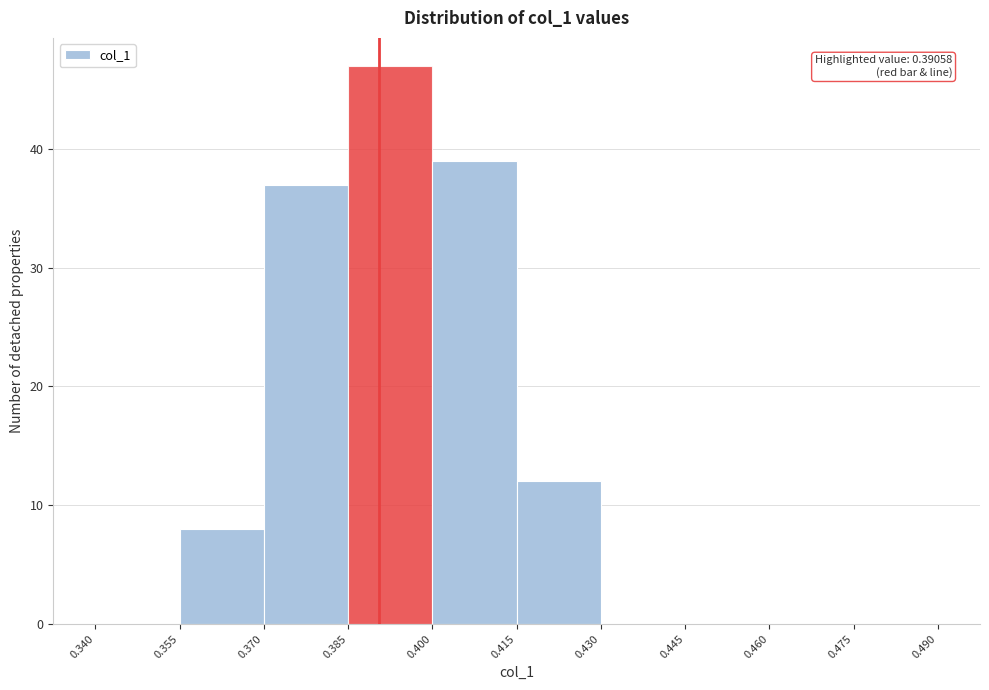

Which range on the x-axis has the tallest bar?

0.385 to 0.400